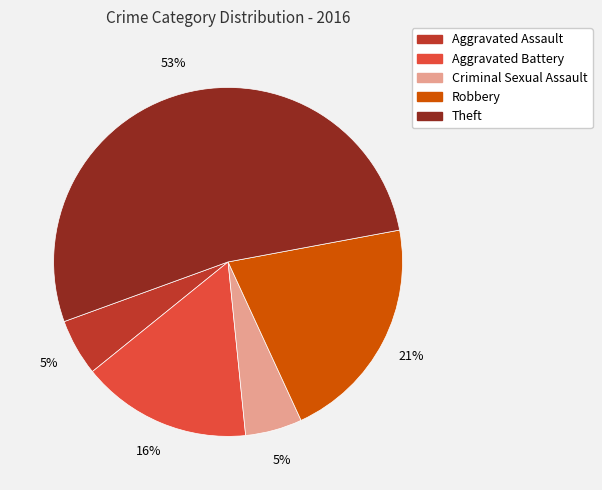

True or false: Theft accounts for 53% of the total.

True